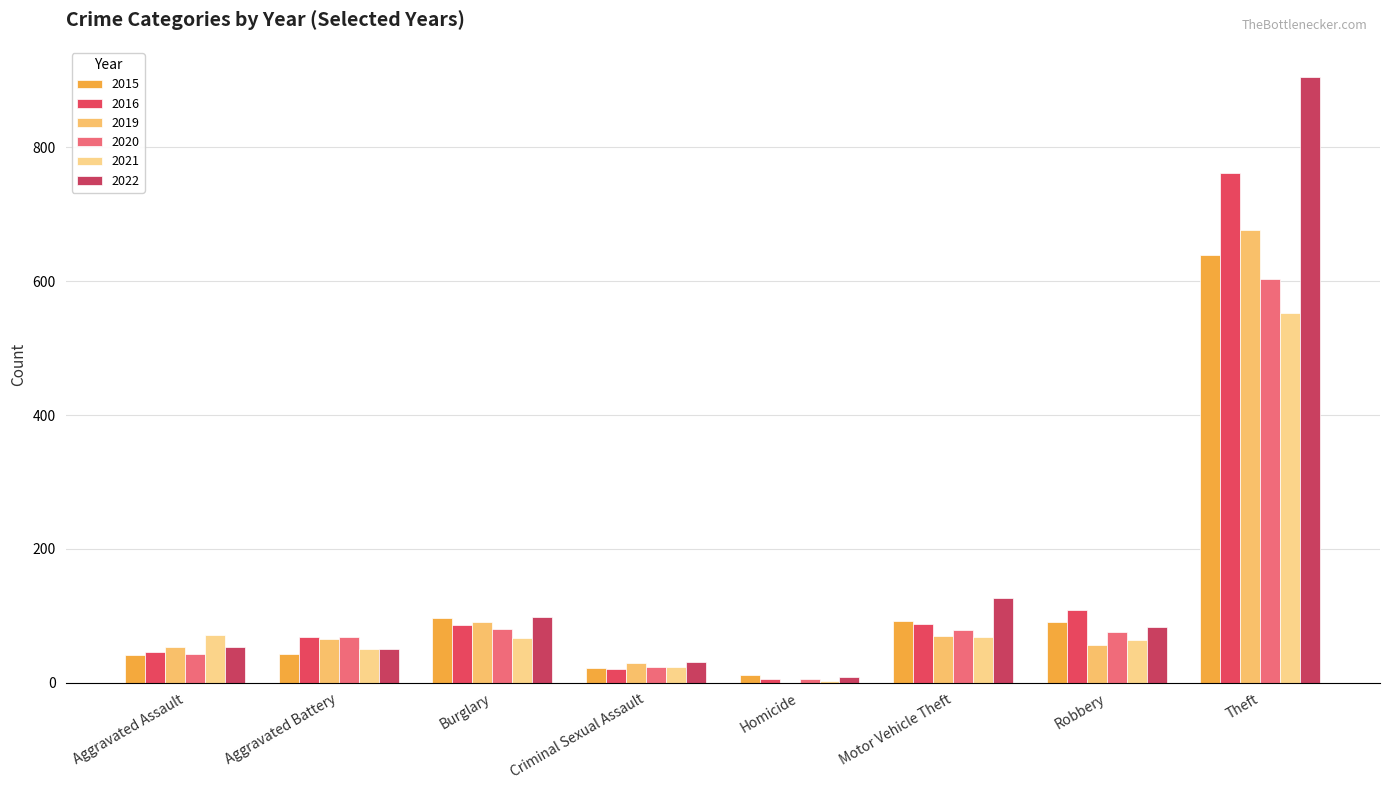

The 2022 series shows 197 at Motor Vehicle Theft. True or false?

False